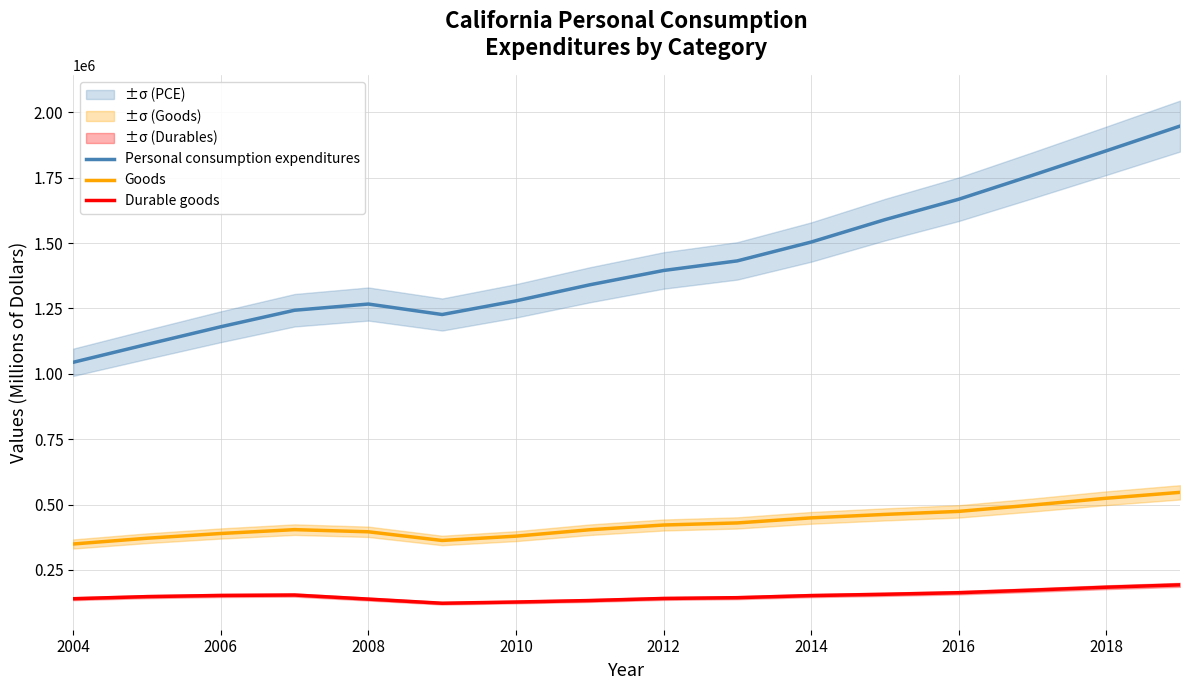

What is the lowest value of the Durable goods series?

122719.3